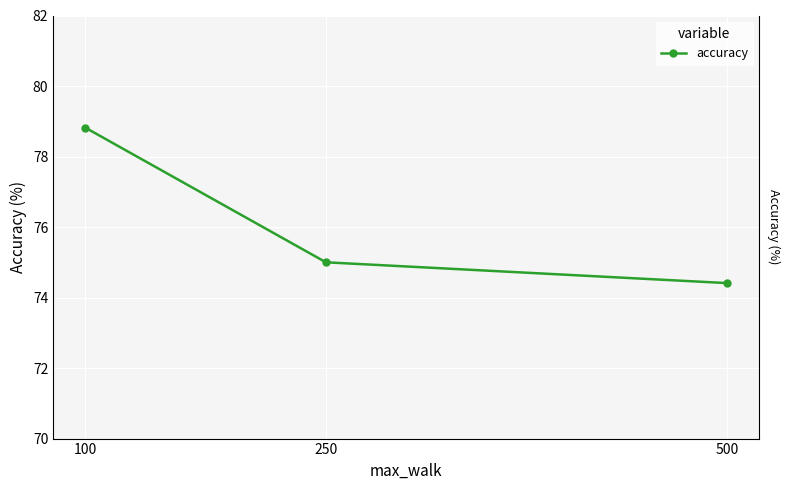

Count the number of data series in this chart.

1